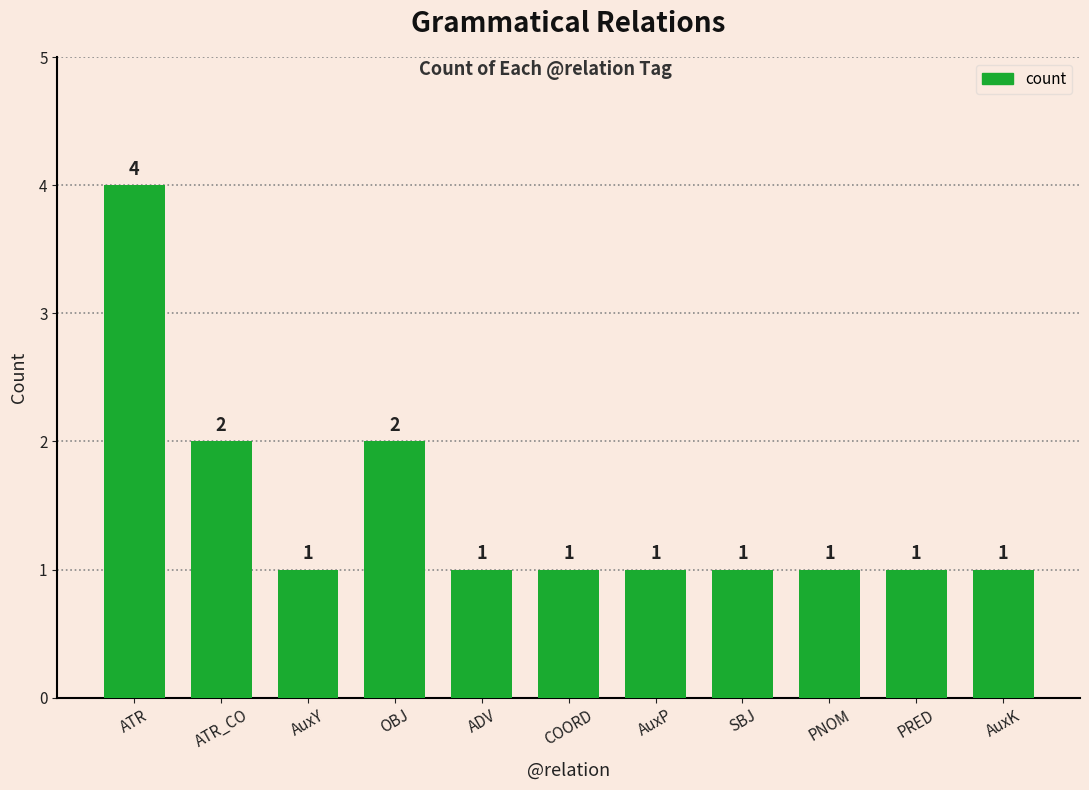

What value does the data have at AuxK?

1